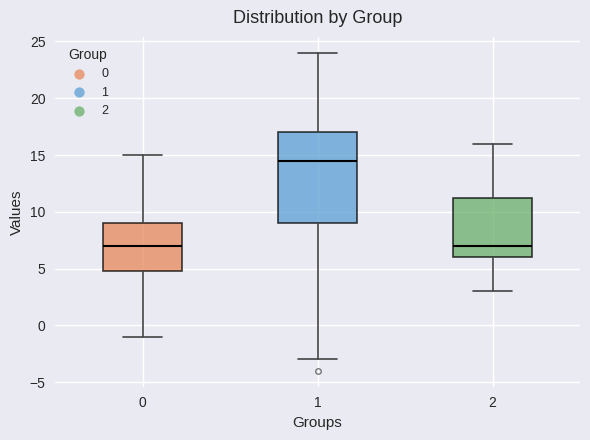

Which box has the highest median line?

1